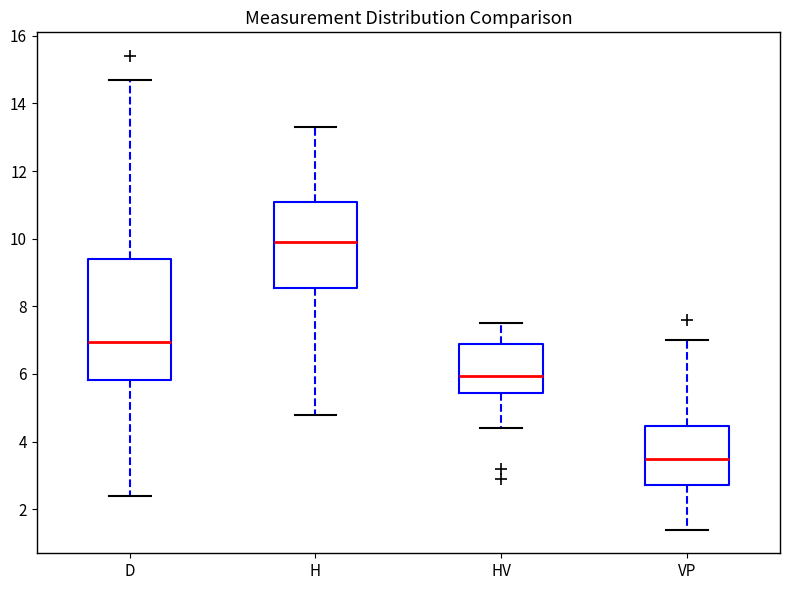

Reading left to right, transcribe this box plot: for each box, give where its median line is, the range the box spans, and where its two whiskers end, as read against the y-axis. The values are not printed on the chart, so give them approximately, as read against the axis.

D: median 7.0, box 5.8 to 9.4, whiskers 2.4 to 14.8
H: median 10.0, box 8.6 to 11.0, whiskers 4.8 to 13.4
HV: median 6.0, box 5.4 to 6.8, whiskers 4.4 to 7.6
VP: median 3.6, box 2.8 to 4.4, whiskers 1.4 to 7.0